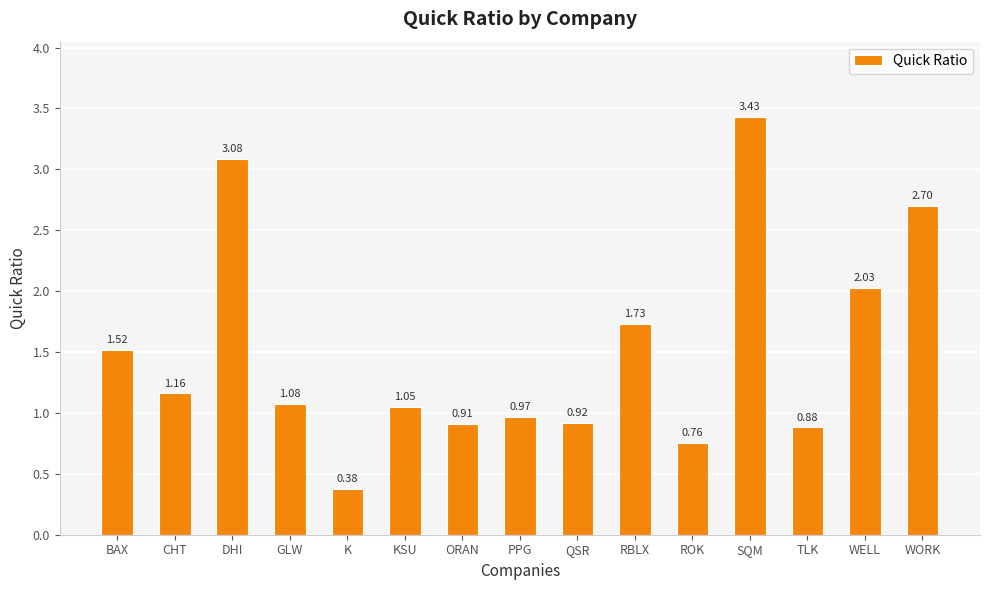

Where does the data first go above 1?

BAX